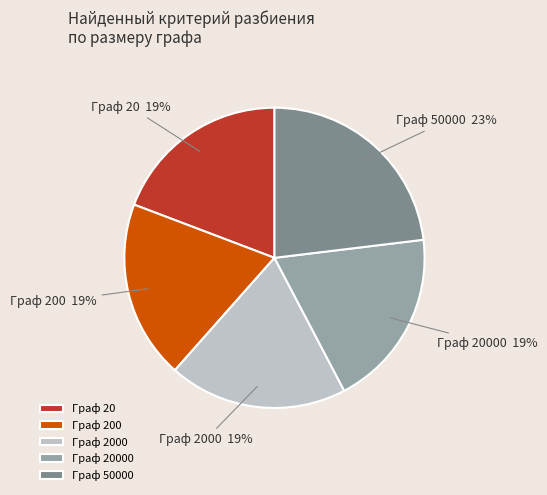

Approximately how many times larger is the value at Граф 20000 compared to Граф 200?

1.0